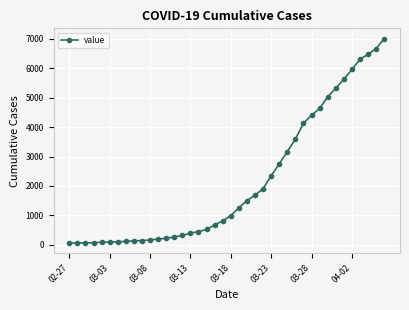

What is the maximum value shown in the chart?

7004